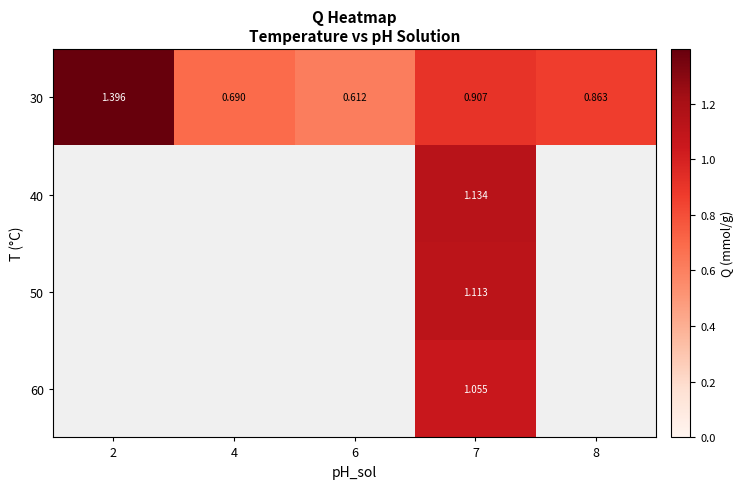

At which label does 40 reach its peak?

2